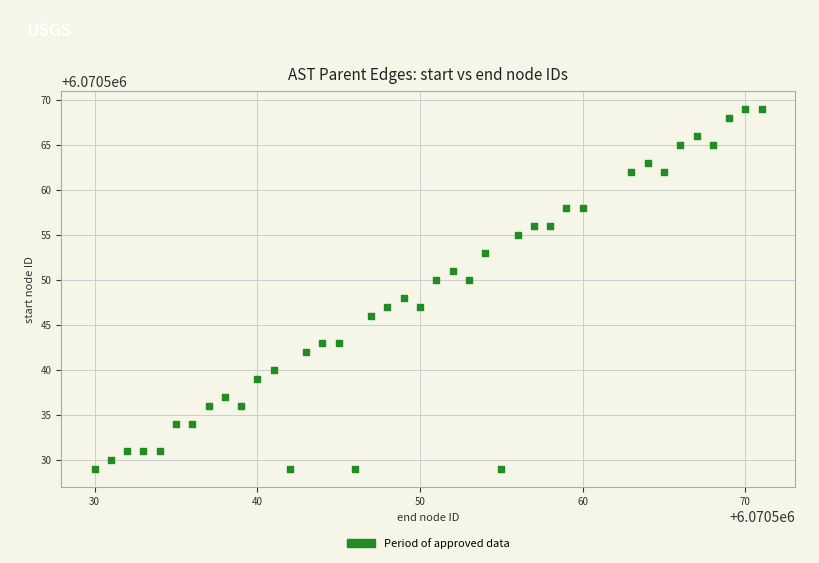

What is the range of Y values (max minus min)?

40